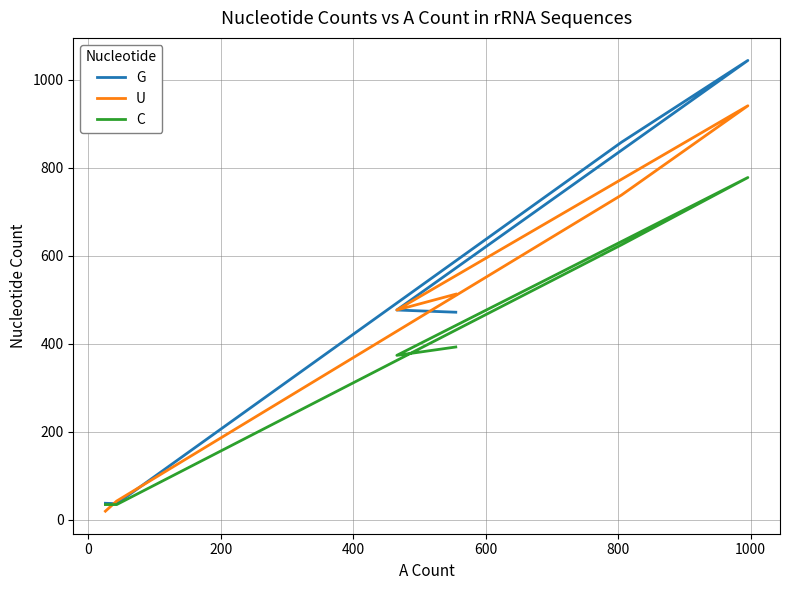

True or false: G and C cross at least once.

False